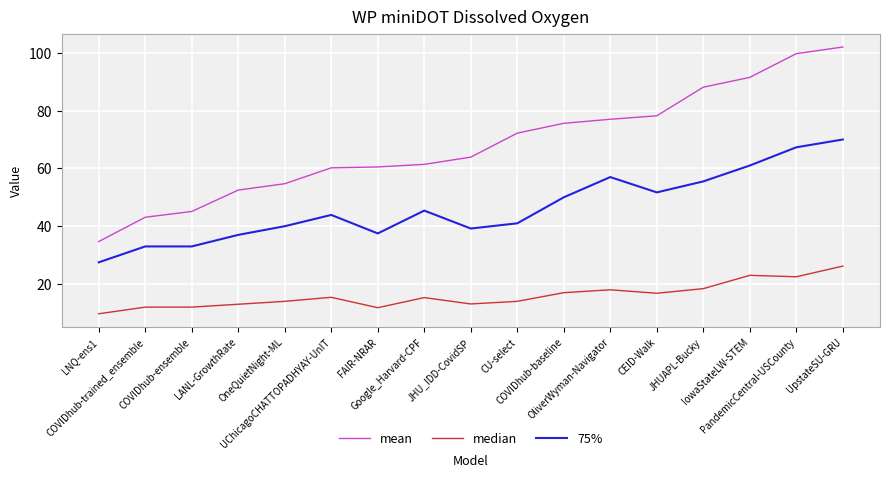

Is it true that median equals 14.0 at OneQuietNight-ML?

True